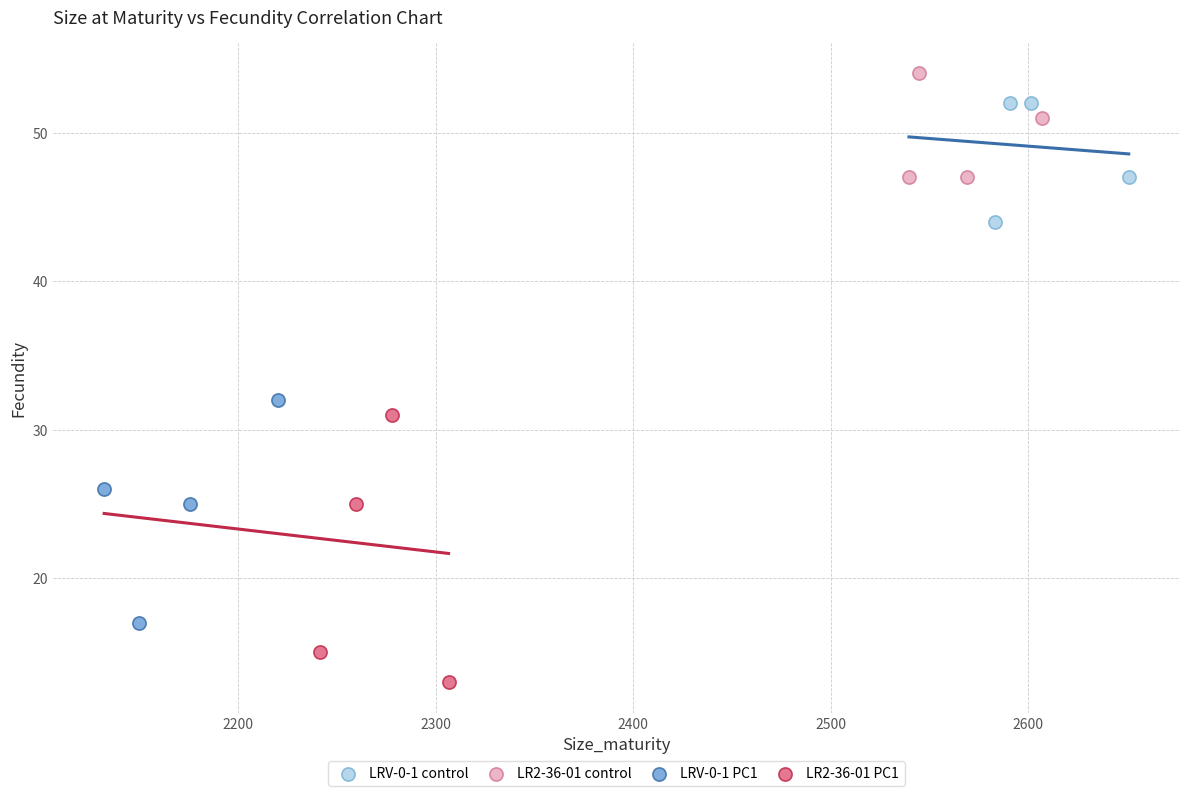

Which series reaches the minimum Y coordinate?

LR2-36-01 PC1